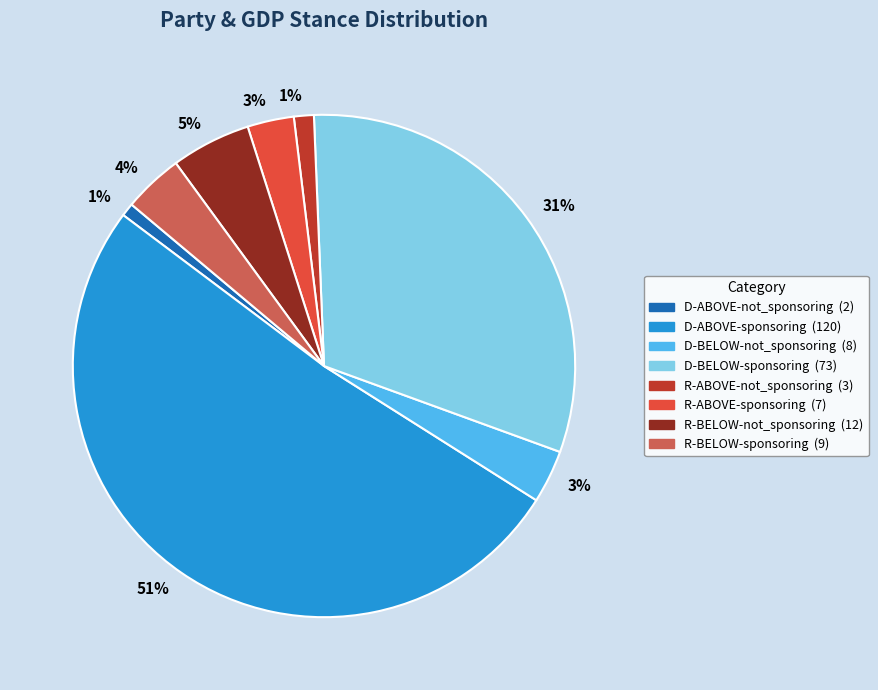

Is there any slice that represents more than half of the pie?

Yes